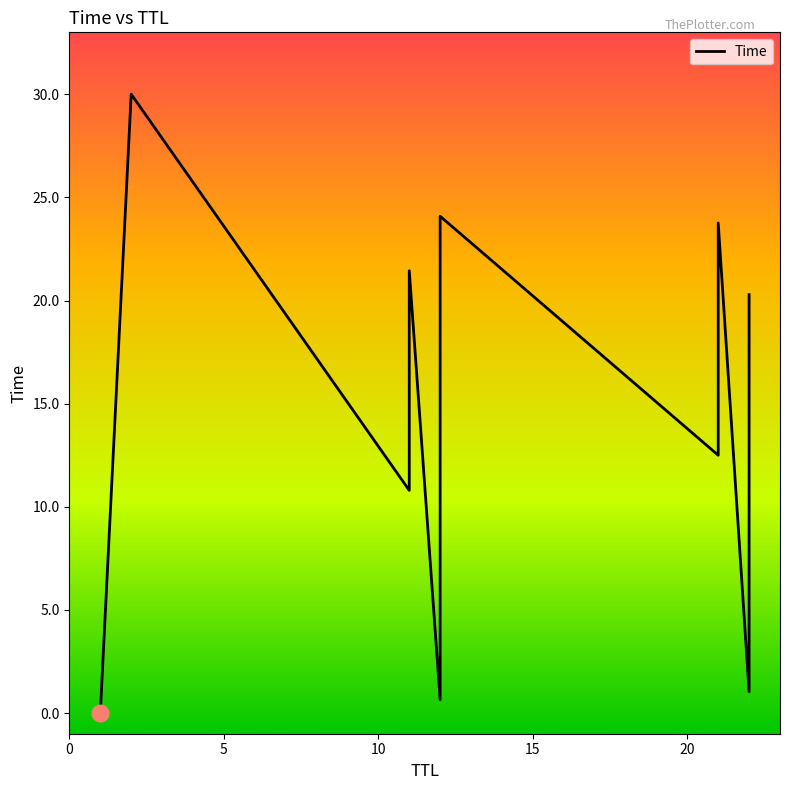

True or false: the data shows 11.4 at 12.

False